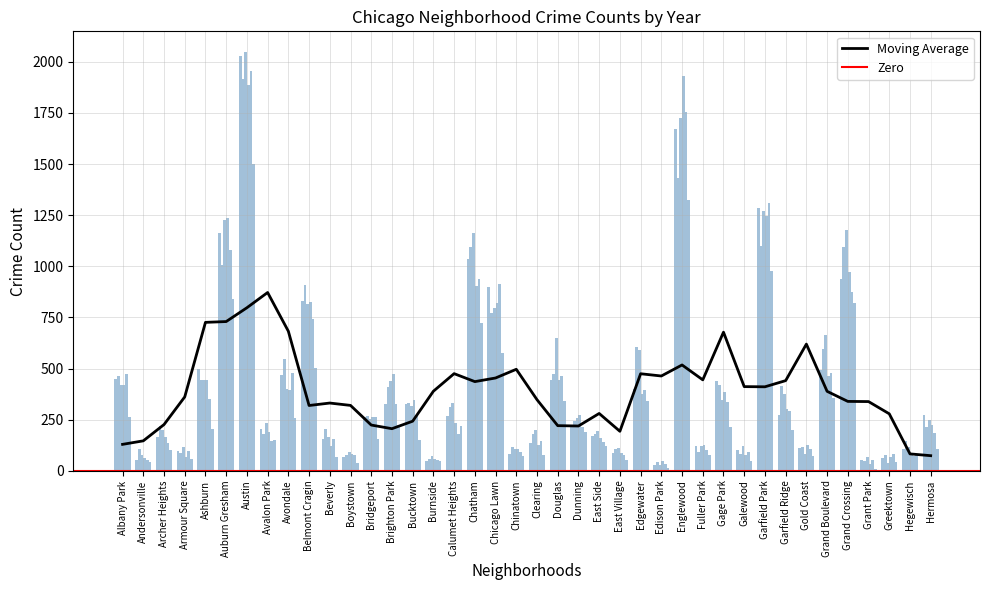

What position from the left is Clearing?

21